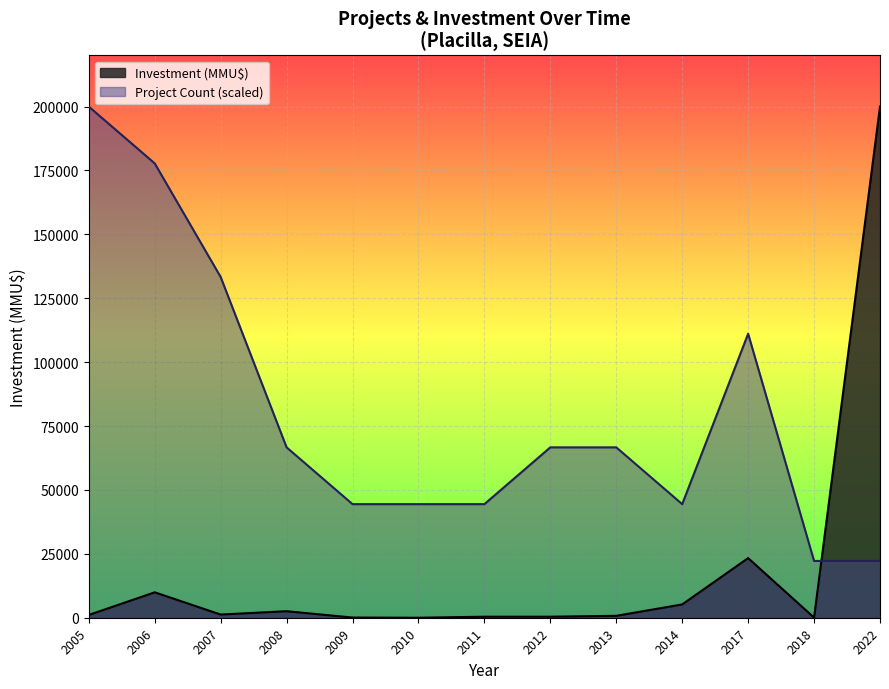

How many lines are shown in the chart?

2